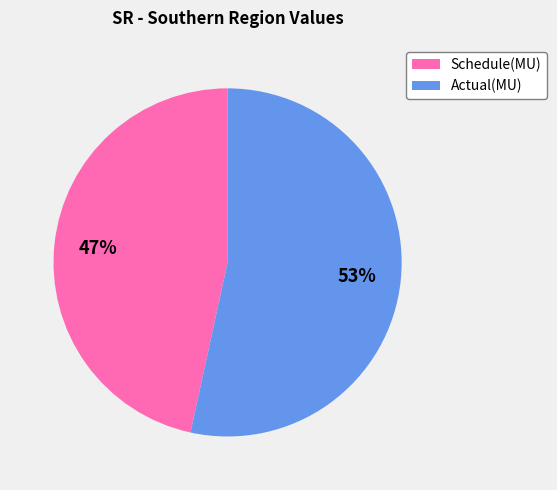

Between Schedule(MU) and Actual(MU), which is larger?

Actual(MU)